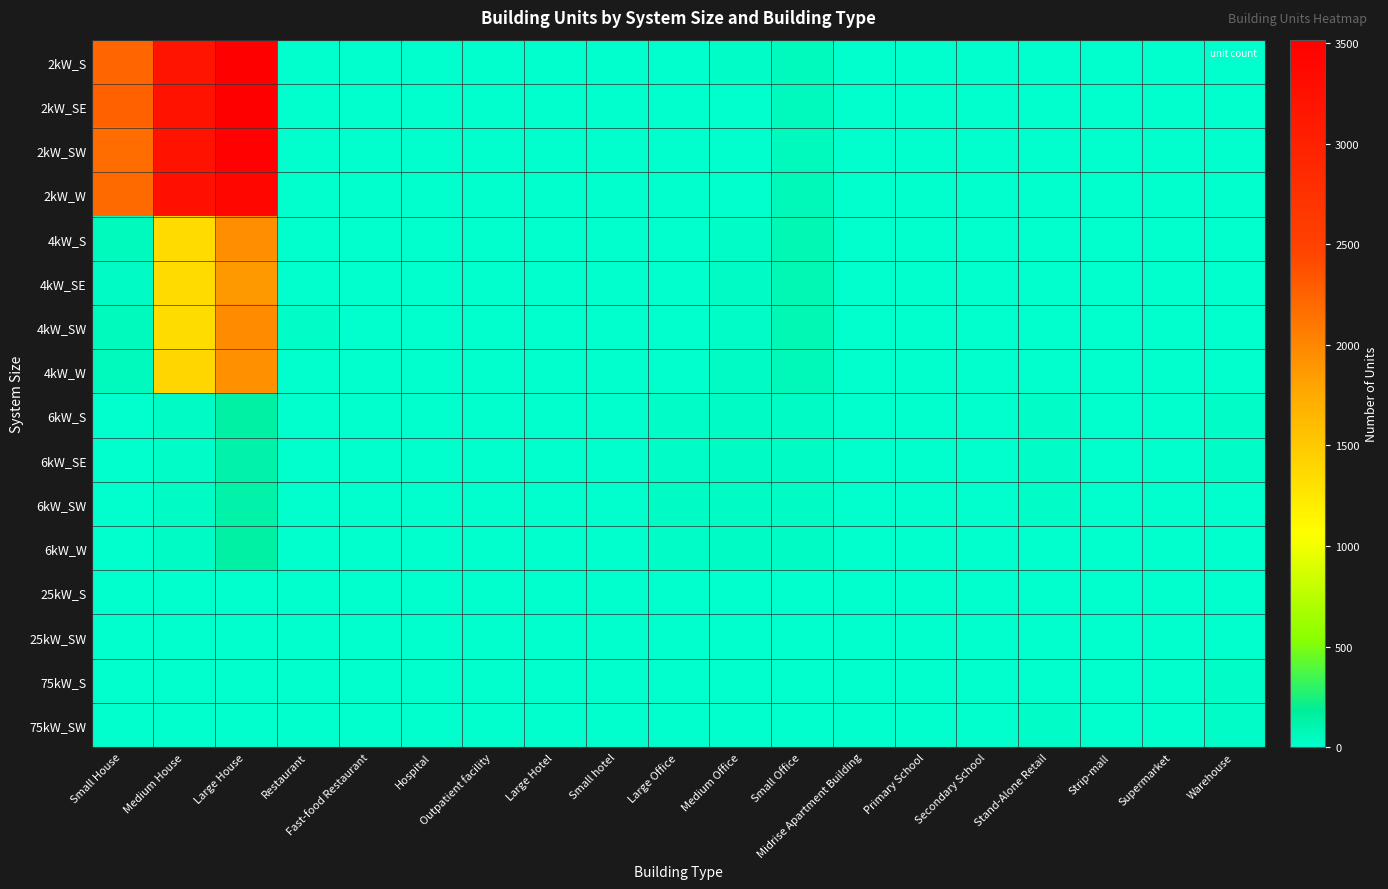

Rank the series at Medium Office from lowest to highest value.

75kW_S, 25kW_S, 2kW_SE, 25kW_SW, 75kW_SW, 2kW_SW, 2kW_W, 2kW_S, 4kW_S, 4kW_SW, 4kW_W, 4kW_SE, 6kW_SW, 6kW_S, 6kW_SE, 6kW_W